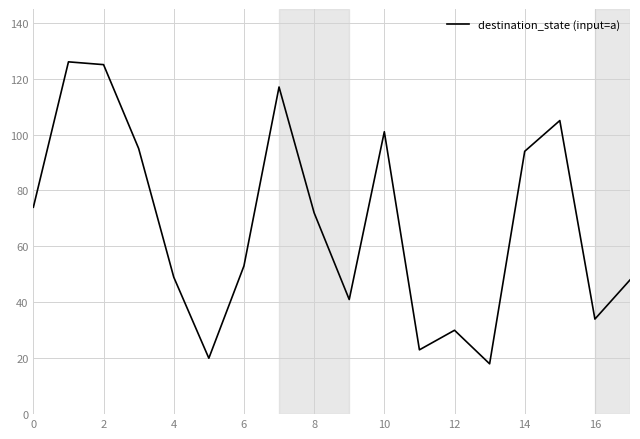

True or false: the data has more than 1 interior local peaks.

True